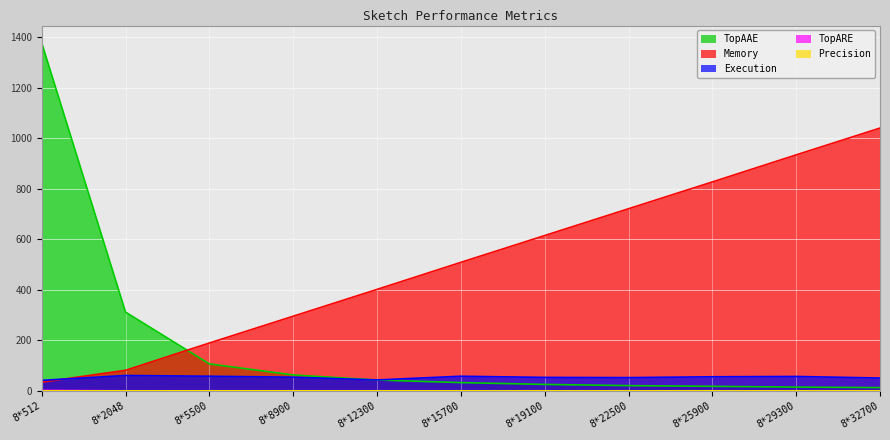

Which series changed the most between 8*12300 and 8*29300?

Memory